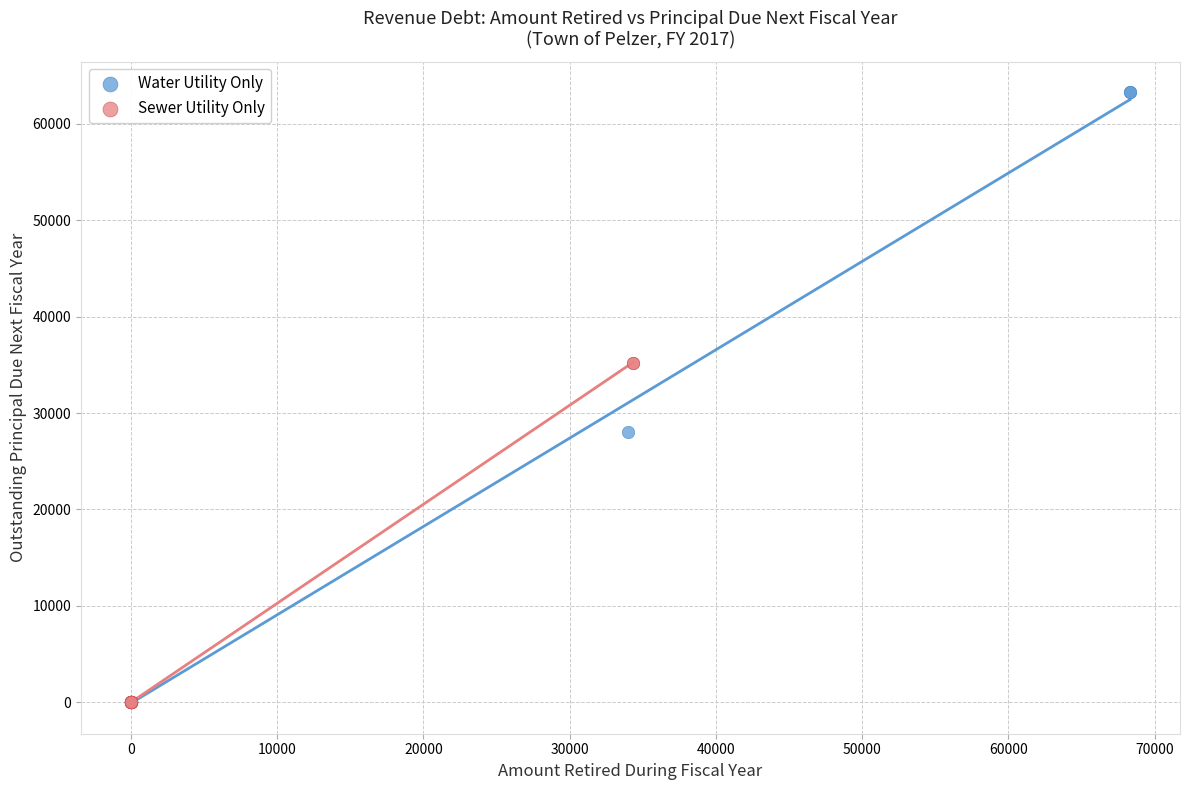

Which series has the widest spread of Y values?

Water Utility Only